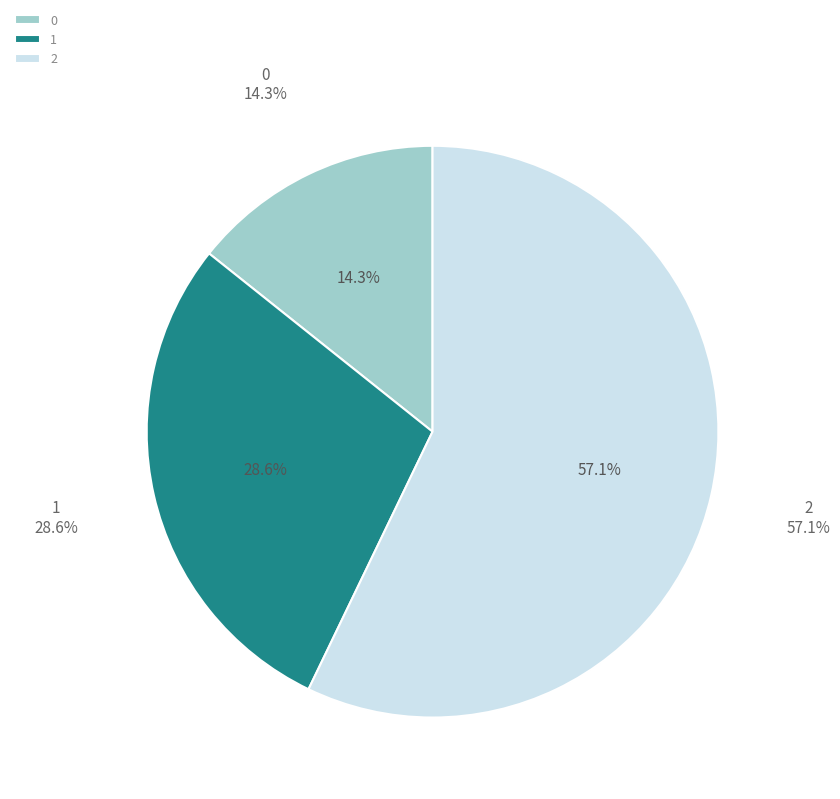

Which category accounts for the majority?

2